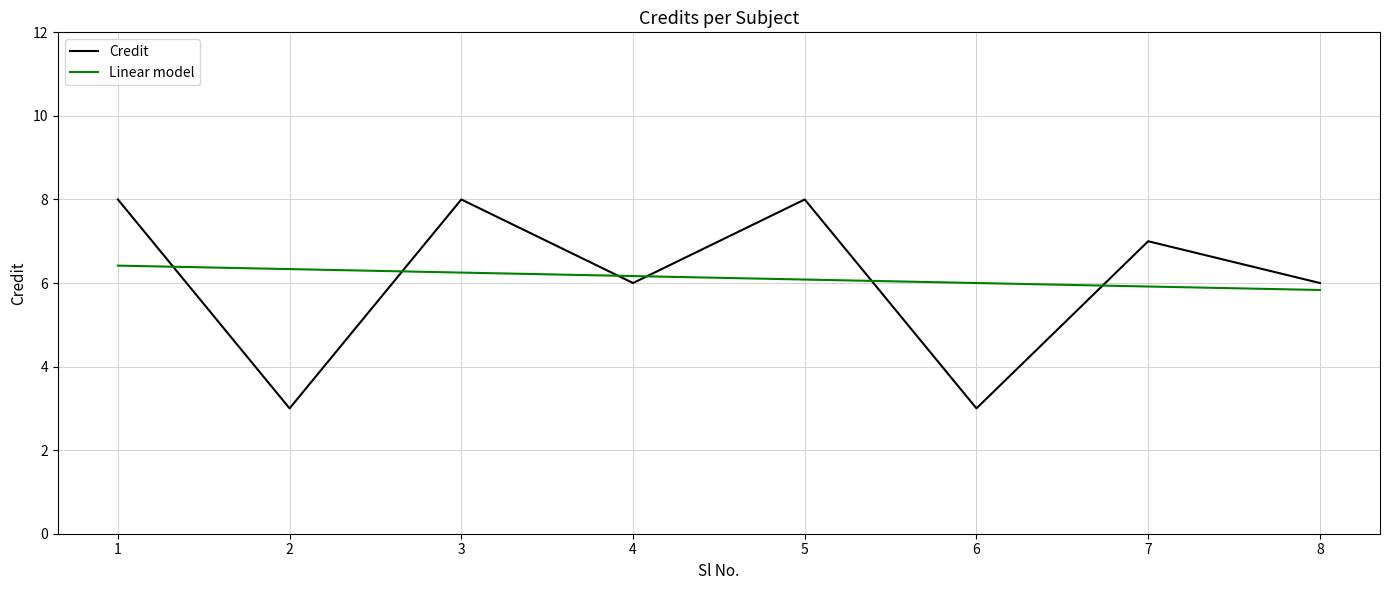

The value of Credit at 3 is 11.9. True or false?

False